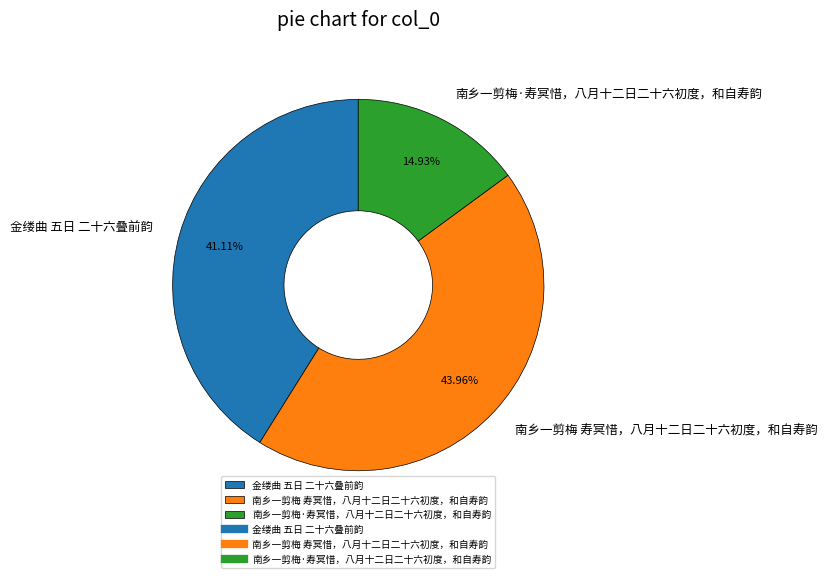

Which category has the smallest portion of the pie?

南乡一剪梅·寿冥惜，八月十二日二十六初度，和自寿韵